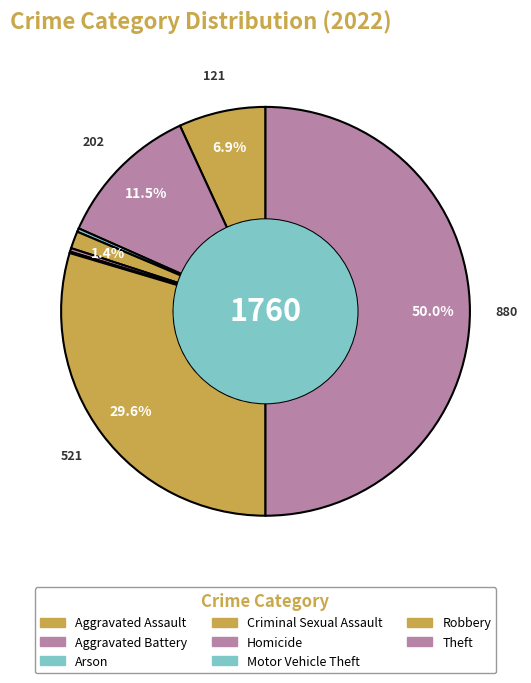

Which slice is the smallest?

Motor Vehicle Theft